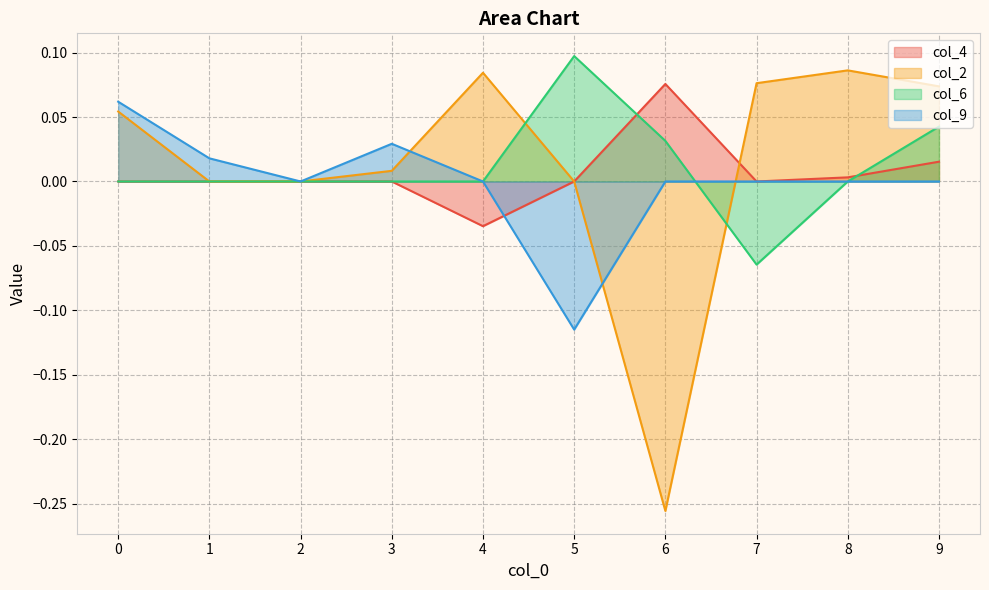

What is the difference between the second highest and minimum values in the col_4 series?

0.1